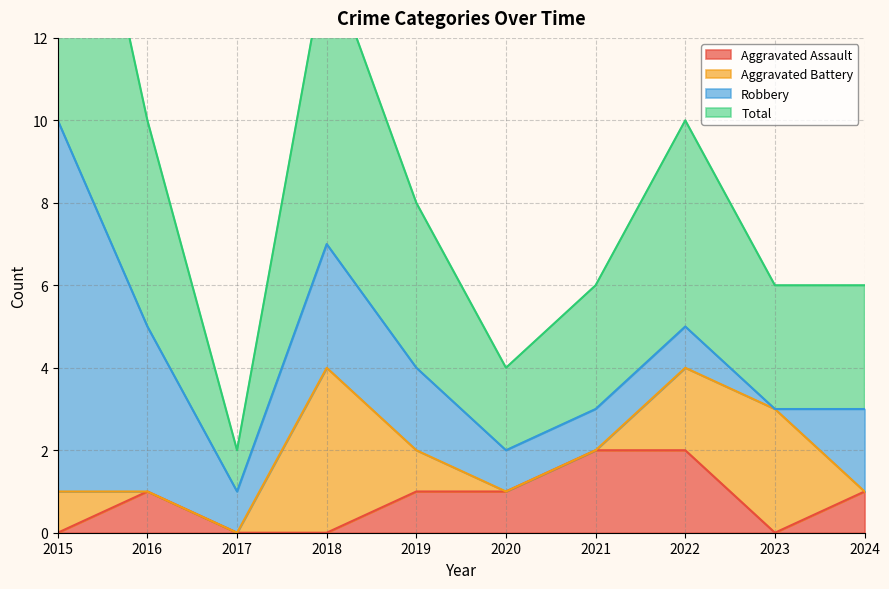

What is the value of the Total point at the 7th from the left?

3